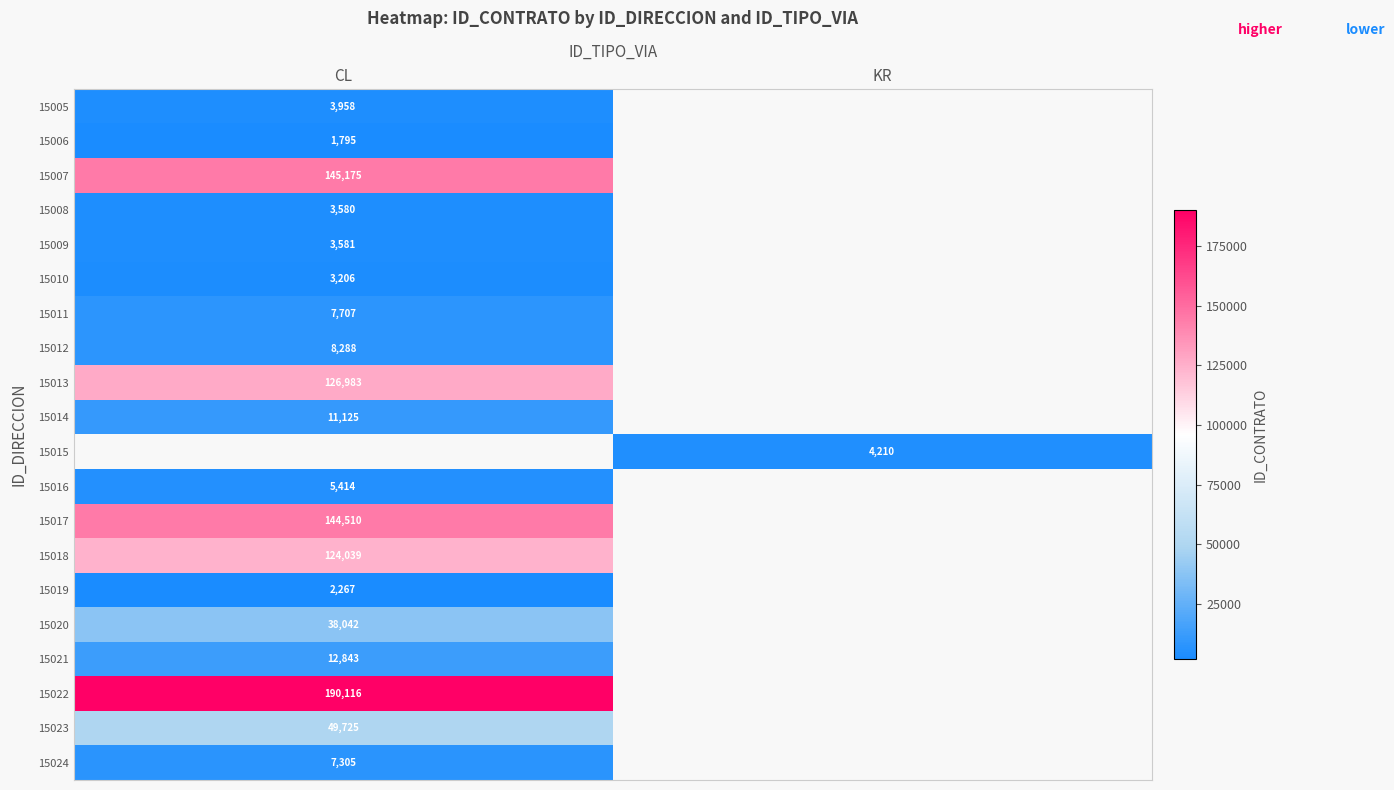

The value of 15011 at CL is 7707. True or false?

True